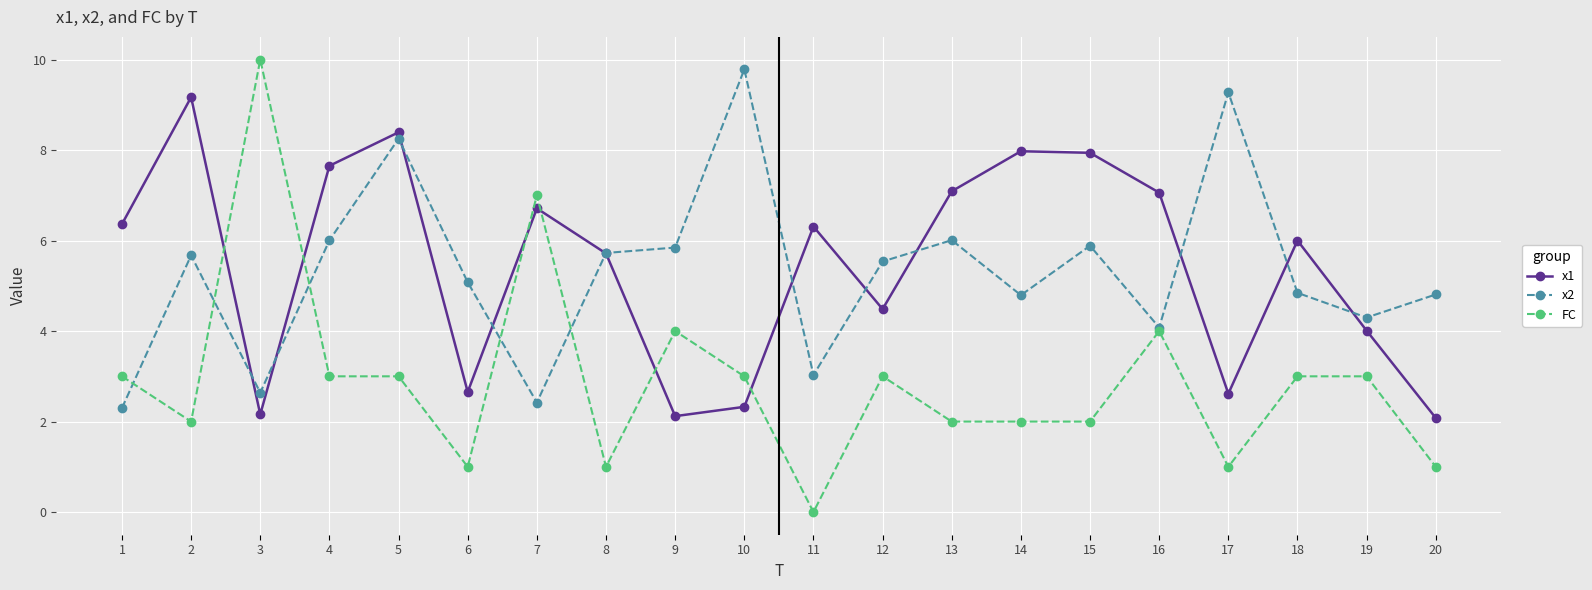

What is the value of the FC point at the 17th from the left?

1.0